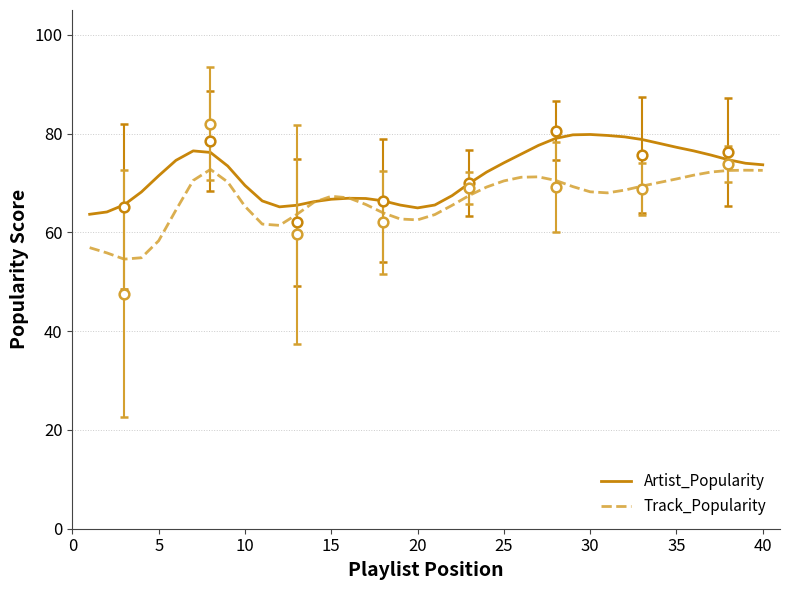

Is it true that Artist_Popularity equals 77.2 at 35?

True